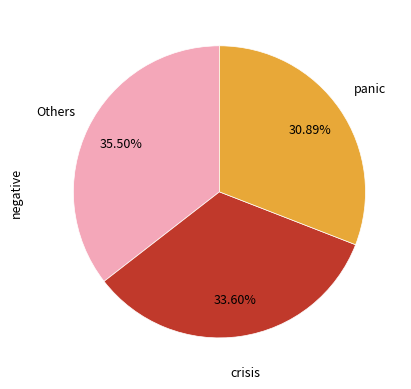

Is there a majority slice in this chart?

No